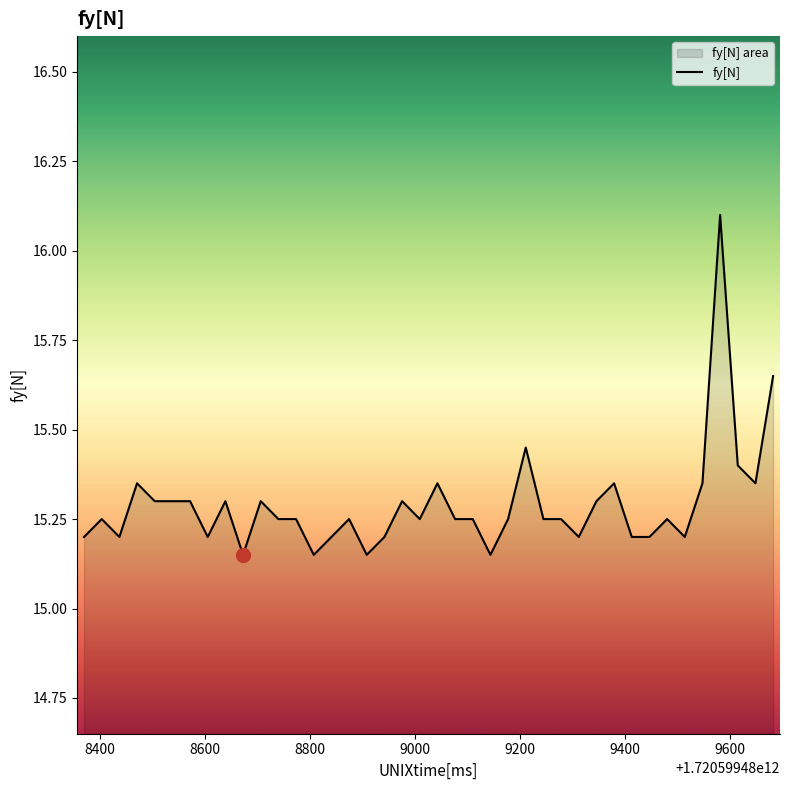

Reading left to right, transcribe all the data shown in this chart.

15.2	15.2	15.2	15.3	15.3	15.3	15.3	15.2	15.3	15.2	15.3	15.2	15.2	15.2	15.2	15.2	15.2	15.2	15.3	15.2	15.3	15.2	15.2	15.2	15.2	15.4	15.2	15.2	15.2	15.3	15.3	15.2	15.2	15.2	15.2	15.3	16.1	15.4	15.3	15.7